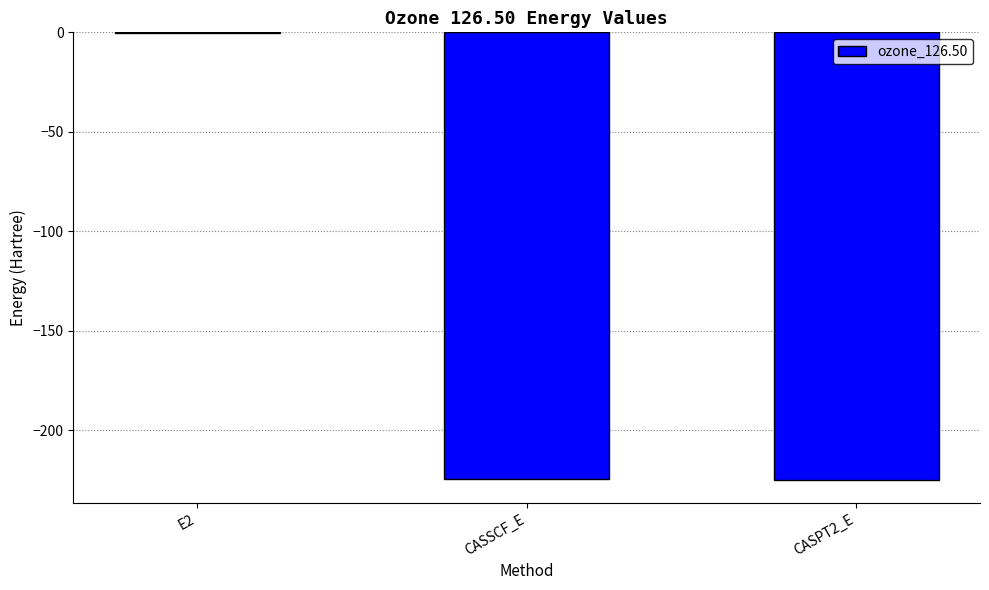

True or false: the data shows -225.1 at CASPT2_E.

True